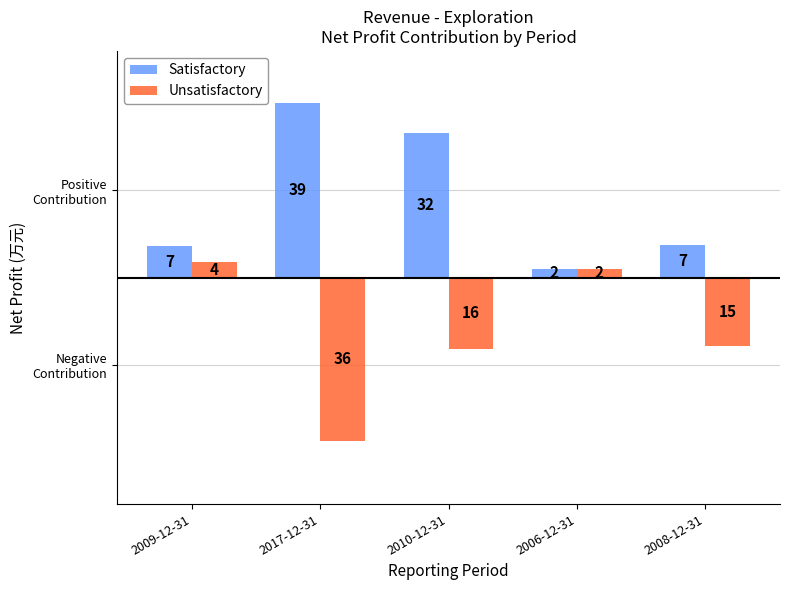

Is it true that Unsatisfactory equals 13309 at 2006-12-31?

False